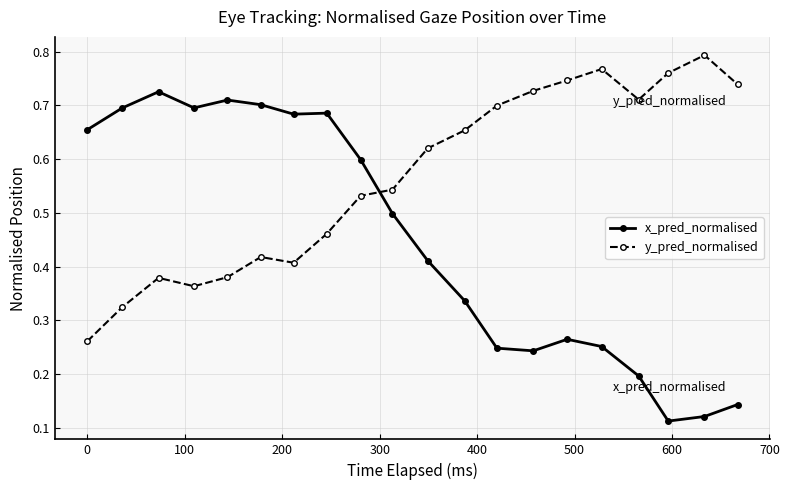

What is the sum of all y_pred_normalised values?

11.3